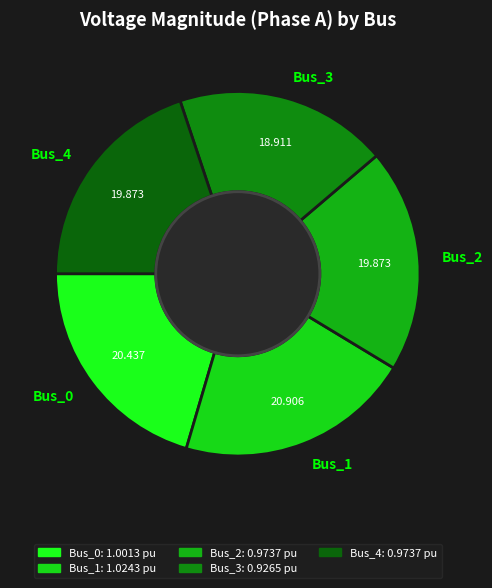

Is it true that Bus_4 is 20% of the pie?

True